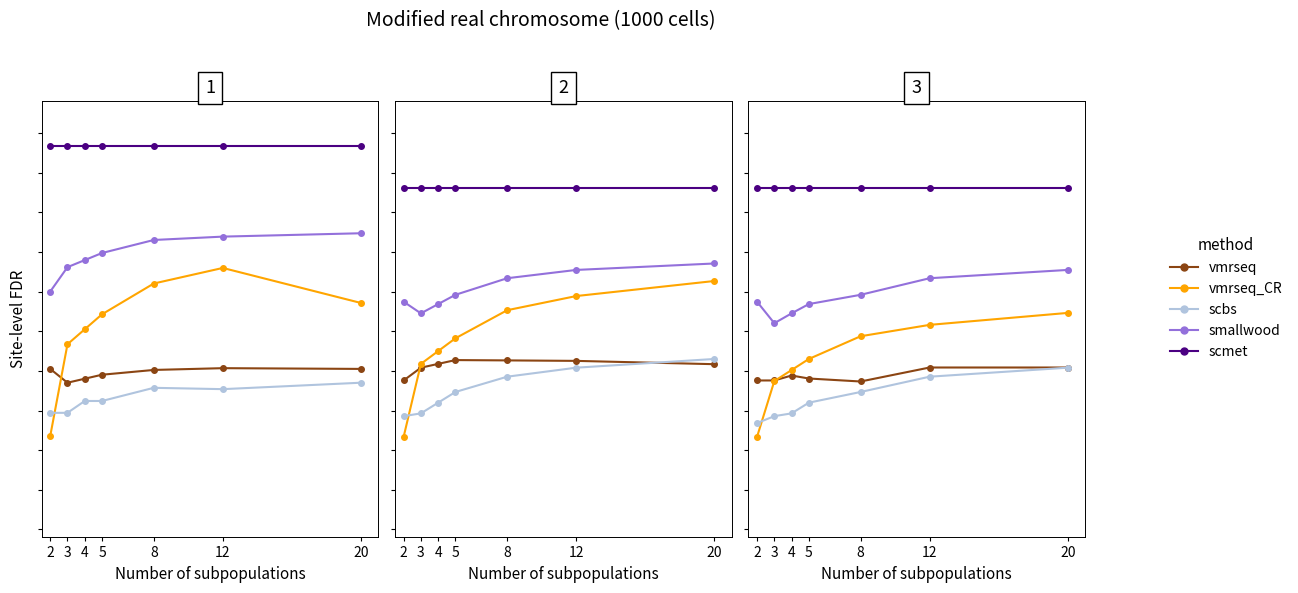

Rank the series at 2 from highest to lowest value.

scmet, smallwood, vmrseq, scbs, vmrseq_CR